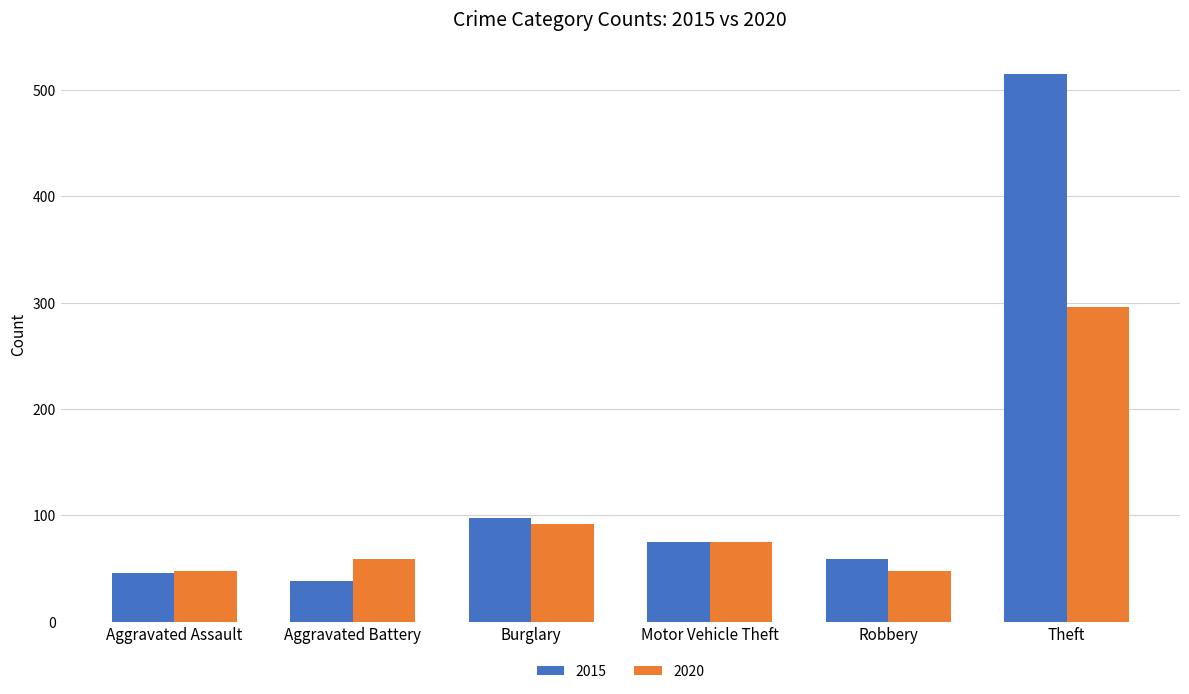

What is the difference between the second highest and second lowest values in the 2020 series?

44